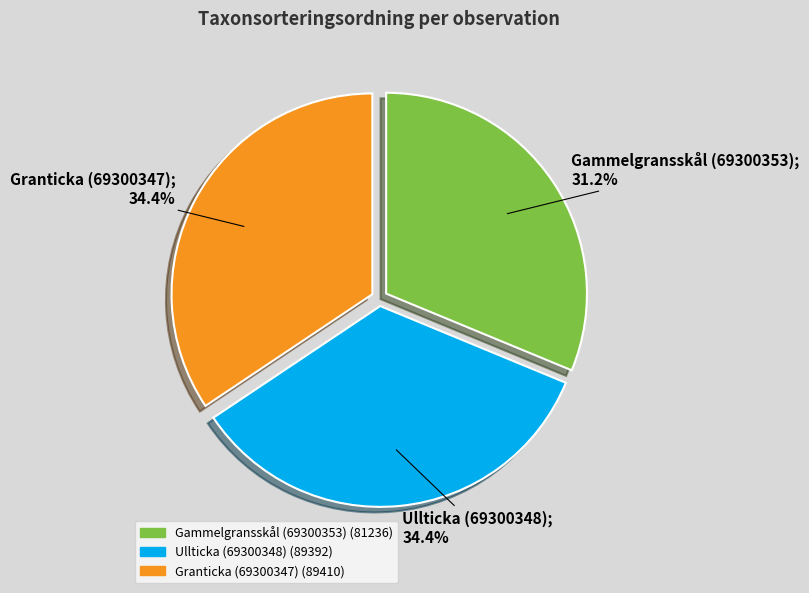

What is the ratio of the value at Granticka (69300347) to the value at Ullticka (69300348)?

1.0